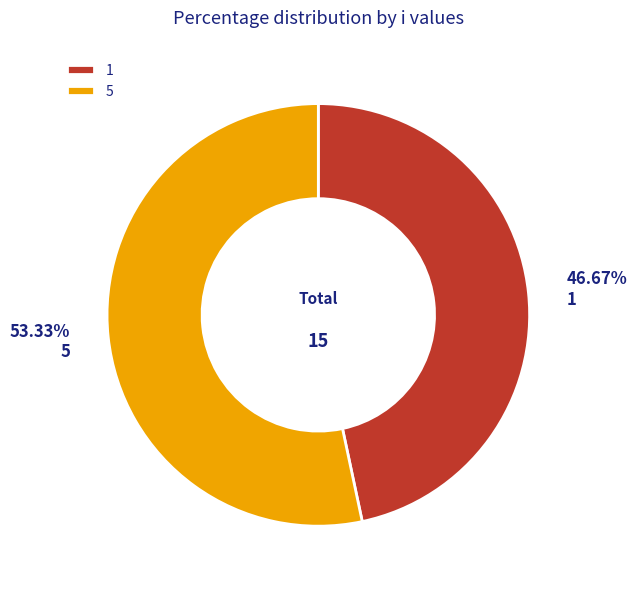

Rank the categories by value from highest to lowest.

5, 1